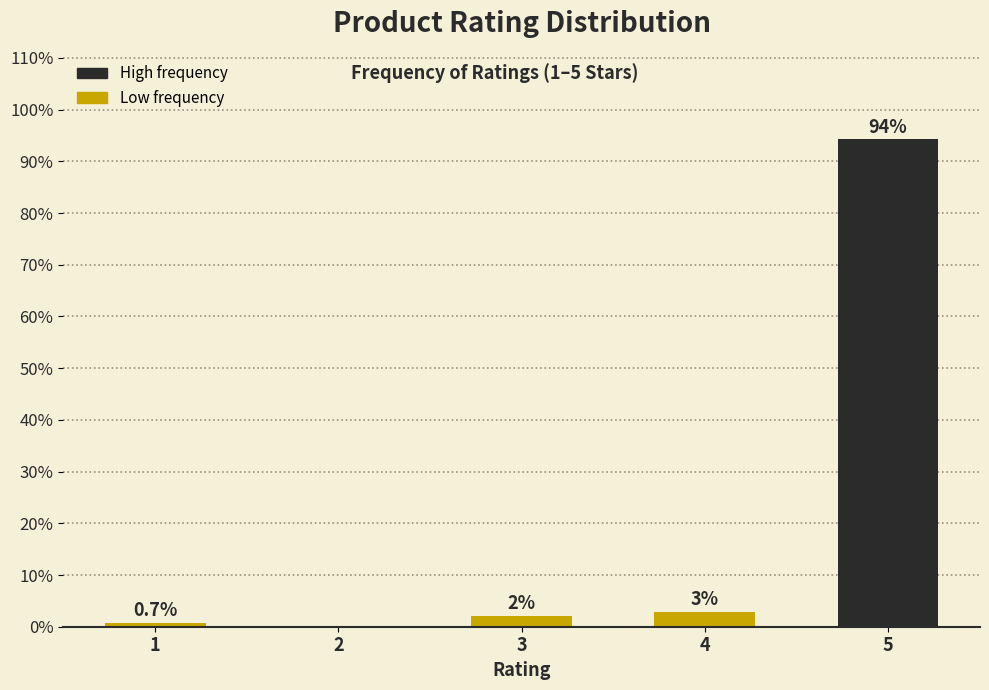

What is the maximum value shown in the chart?

94.3